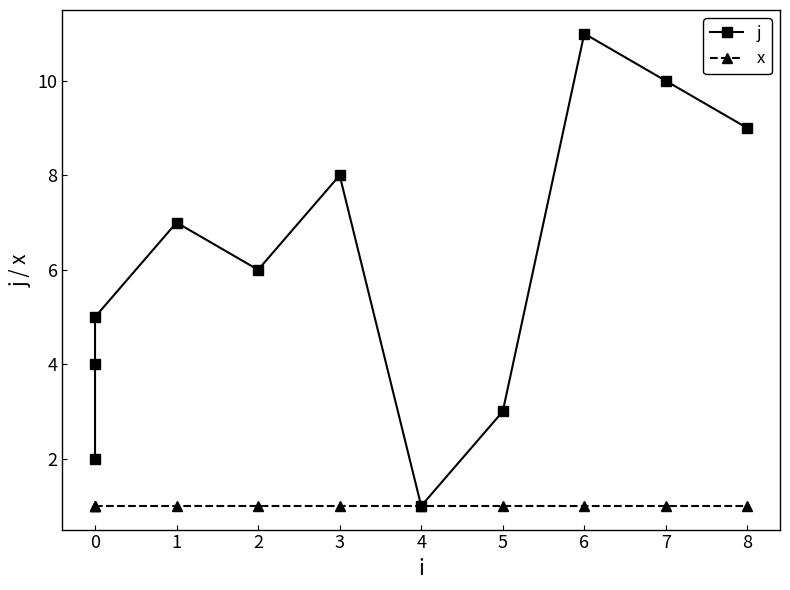

True or false: j and x cross at least once.

False